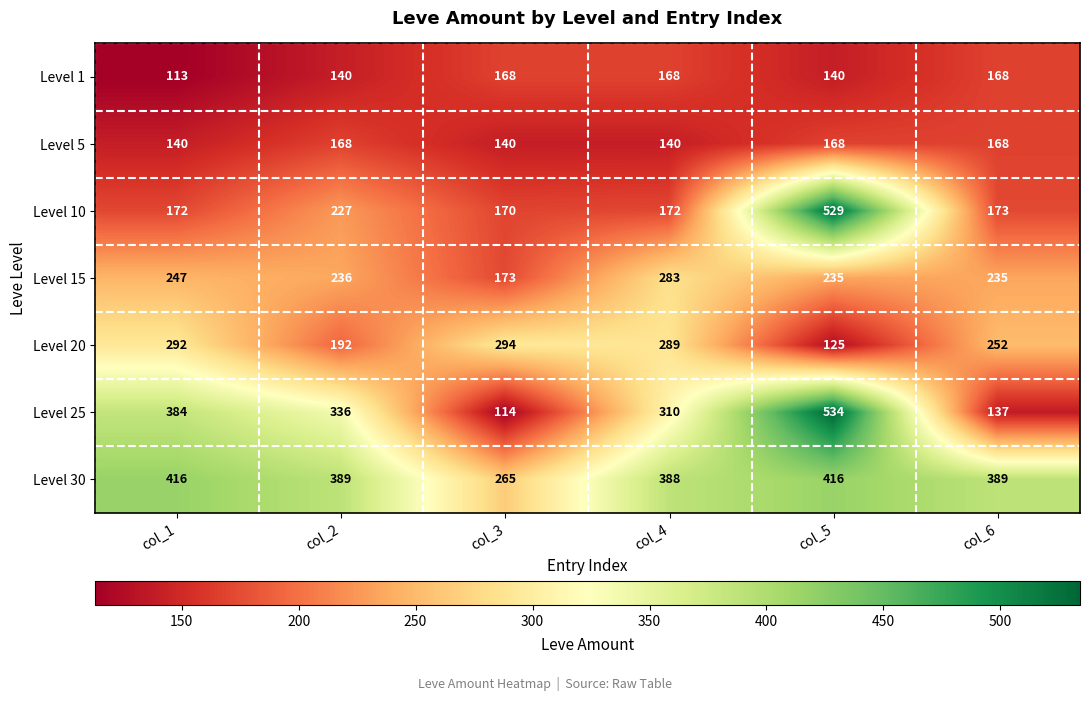

The value of Level 30 at col_1 is 272. True or false?

False